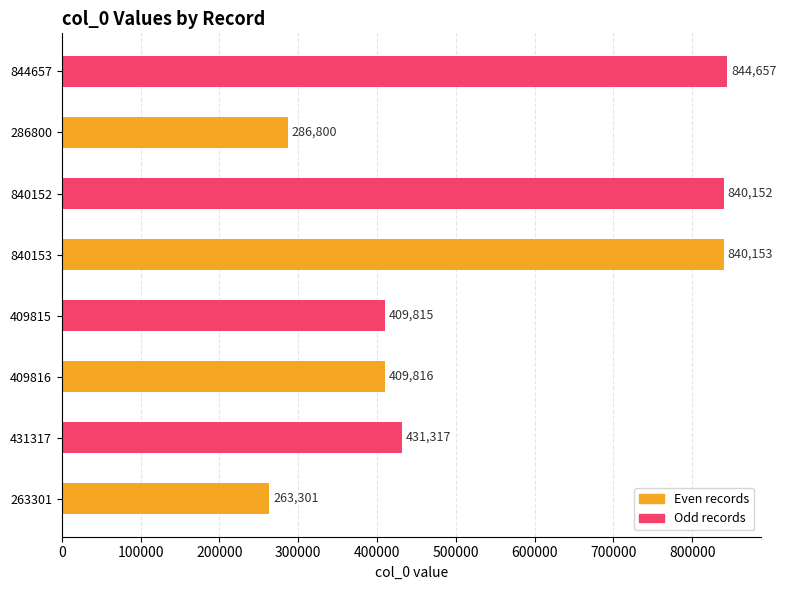

How many categories are shown in the chart?

4